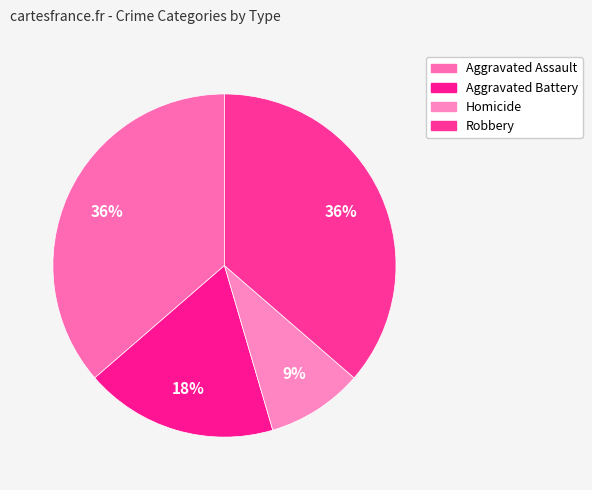

How many slices are in this pie chart?

4